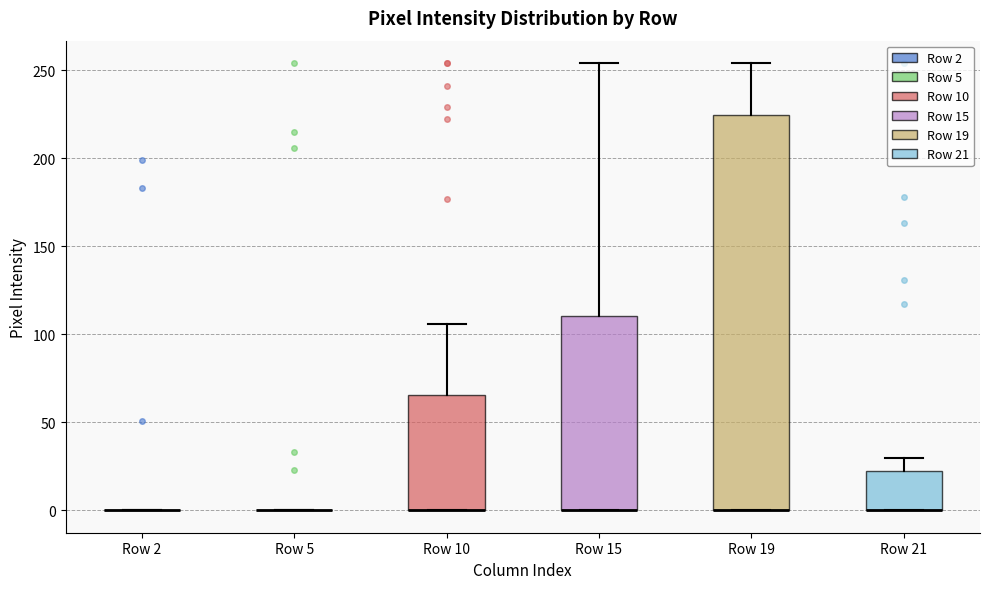

Reading left to right, transcribe this box plot: for each box, give where its median line is, the range the box spans, and where its two whiskers end, as read against the y-axis. The values are not printed on the chart, so give them approximately, as read against the axis.

Row 2: box collapsed to a line at 0, whiskers 0 to 0
Row 5: box collapsed to a line at 0, whiskers 0 to 0
Row 10: median 0 (drawn on the box's lower edge), box 0 to 65, whiskers 0 to 105
Row 15: median 0 (drawn on the box's lower edge), box 0 to 110, whiskers 0 to 255
Row 19: median 0 (drawn on the box's lower edge), box 0 to 225, whiskers 0 to 255
Row 21: median 0 (drawn on the box's lower edge), box 0 to 25, whiskers 0 to 30